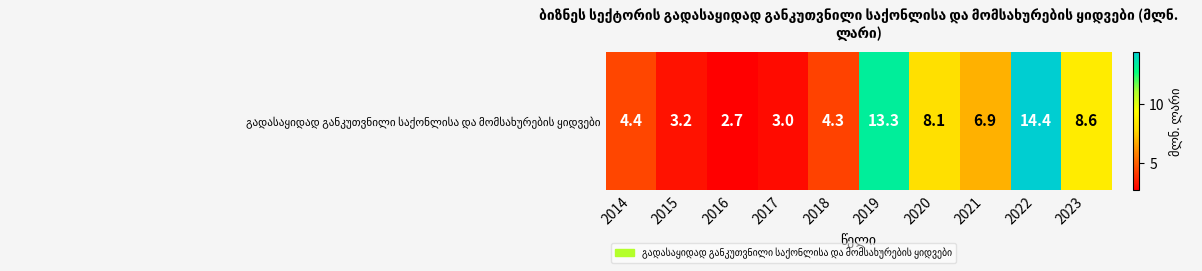

What is the change in value from 2015 to 2019?

+10.1